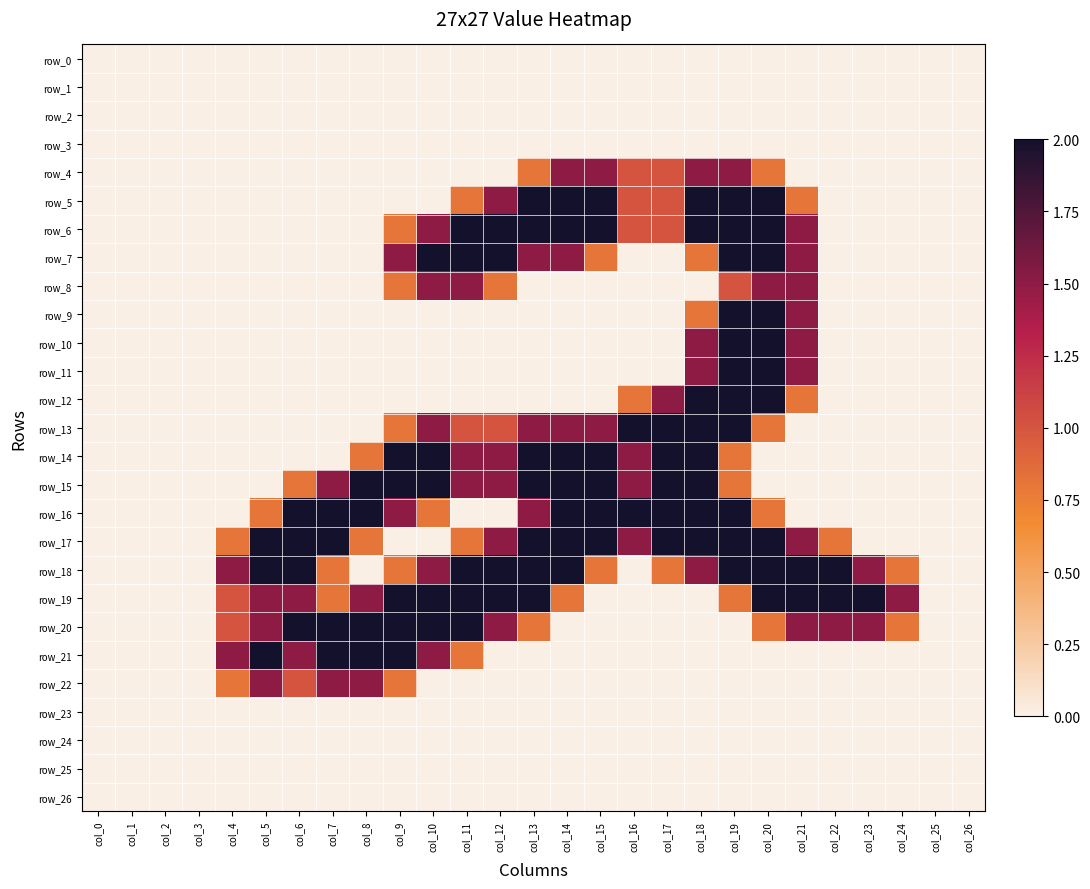

The value of row_17 at col_0 is 0.0. True or false?

True